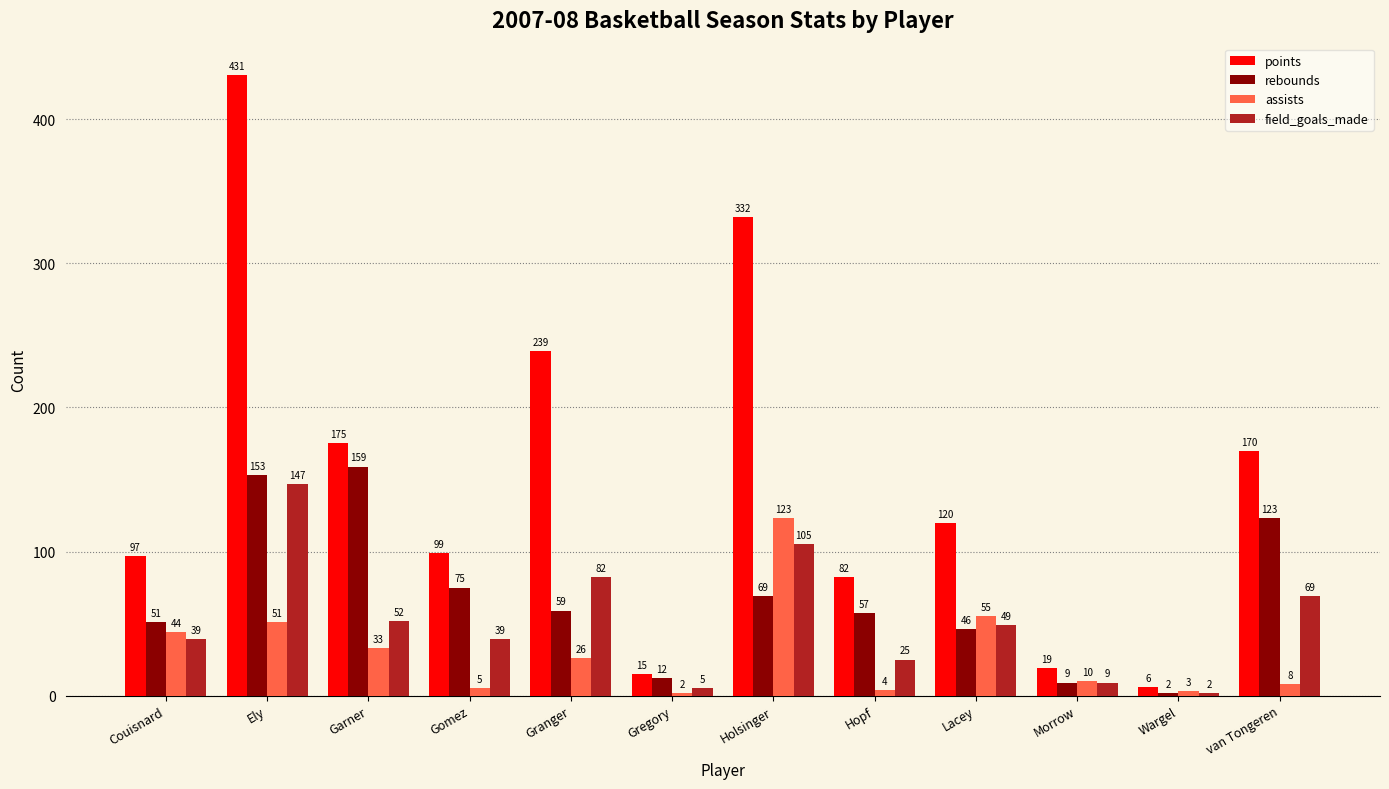

What is the approximate value of assists at Hopf, to the nearest 5?

5